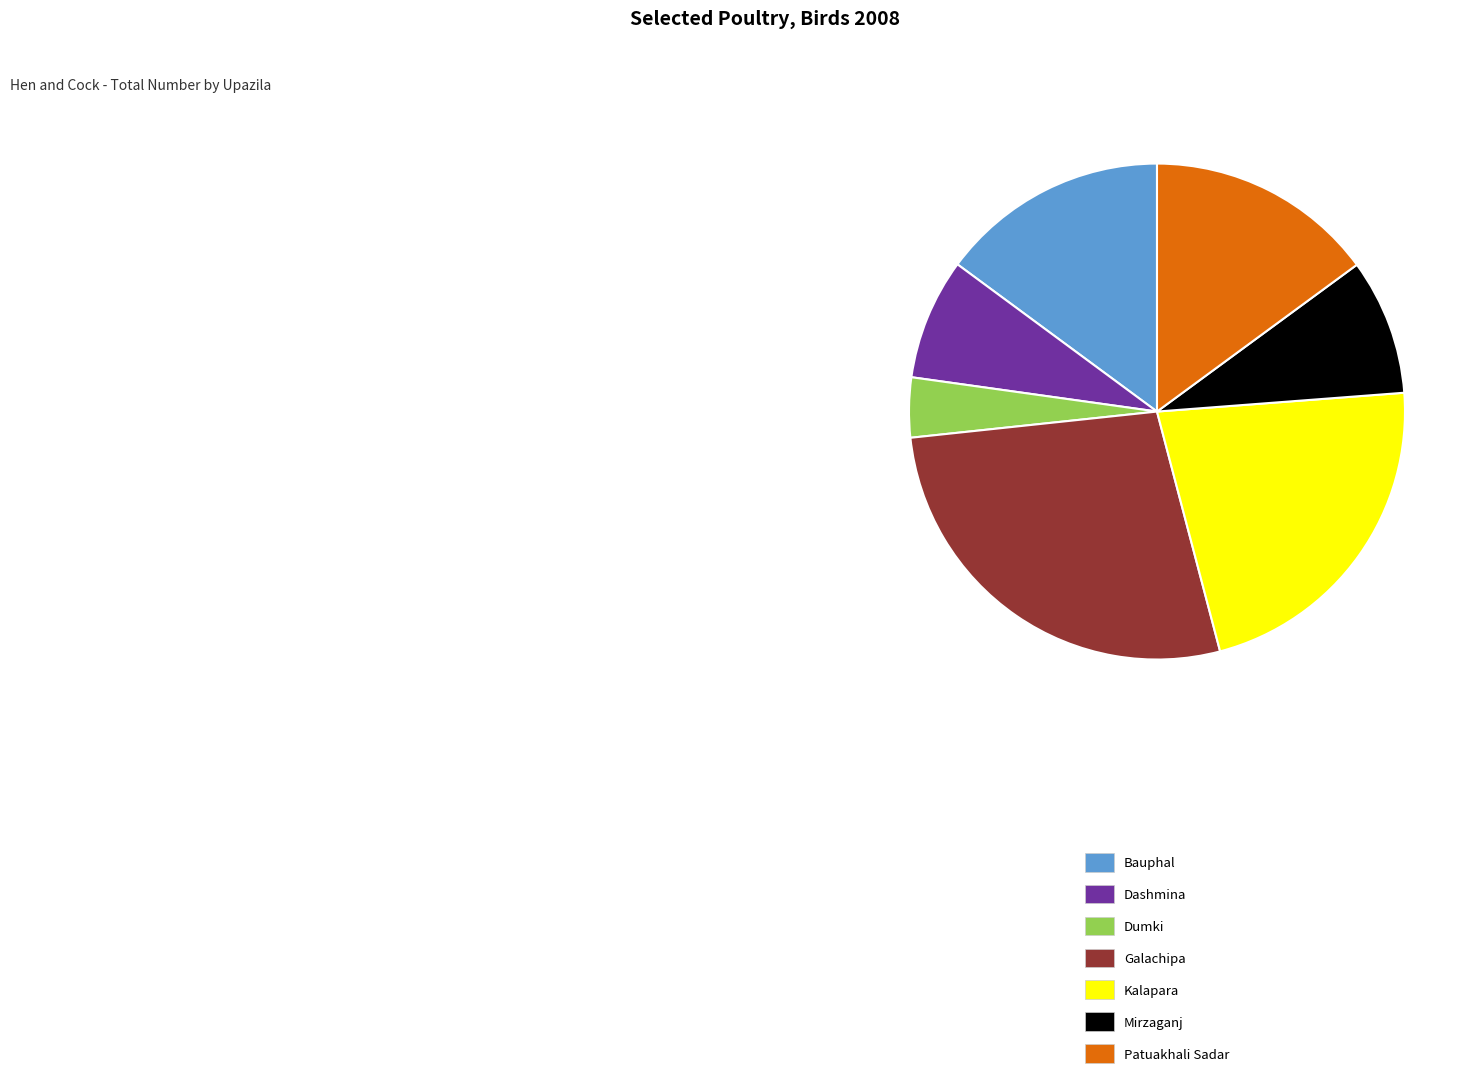

How many segments does this pie chart have?

7